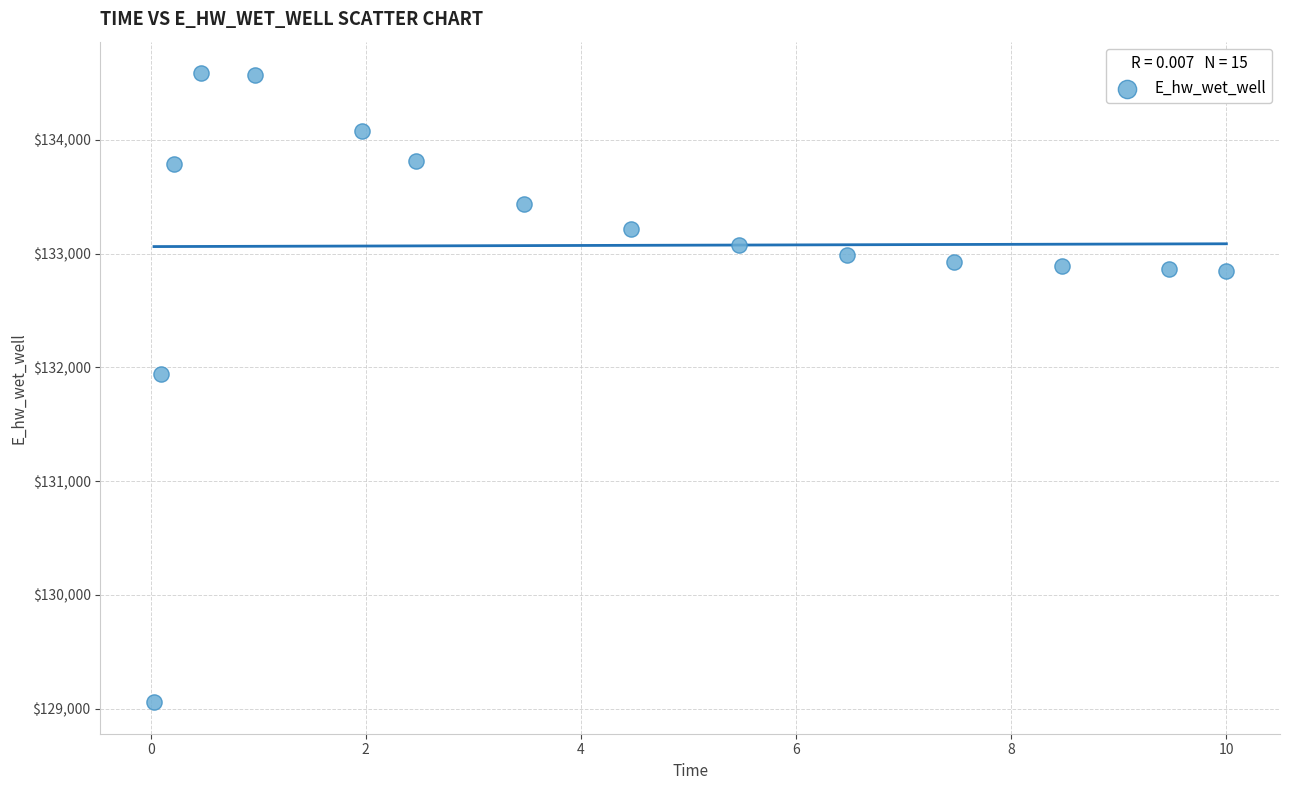

What Y value in the scatter plot is closest to 131821?

131941.6